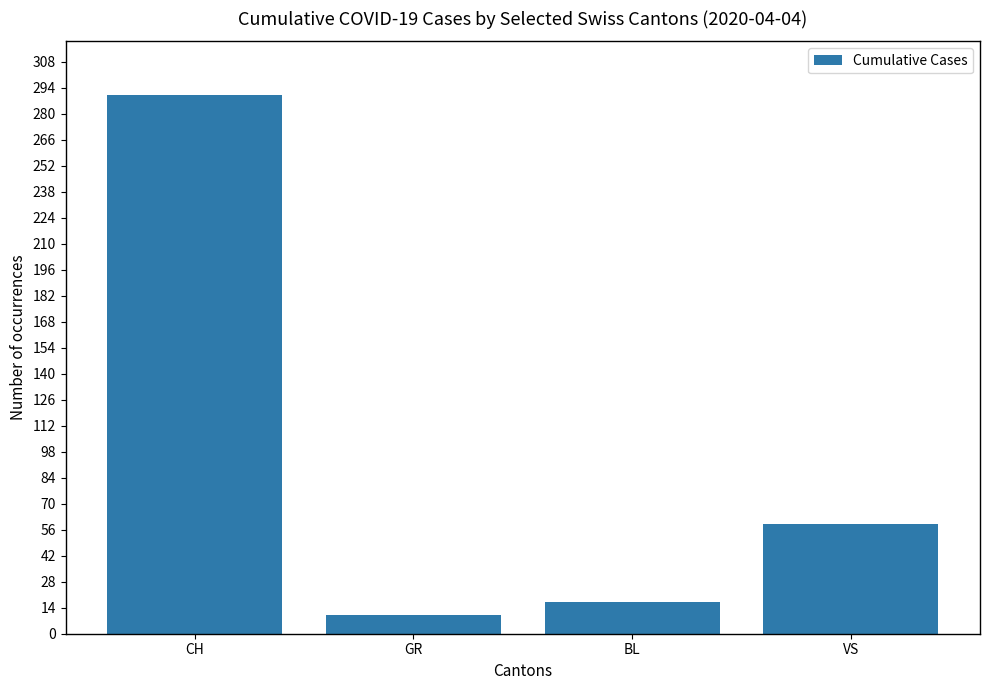

True or false: the data shows 480 at CH.

False